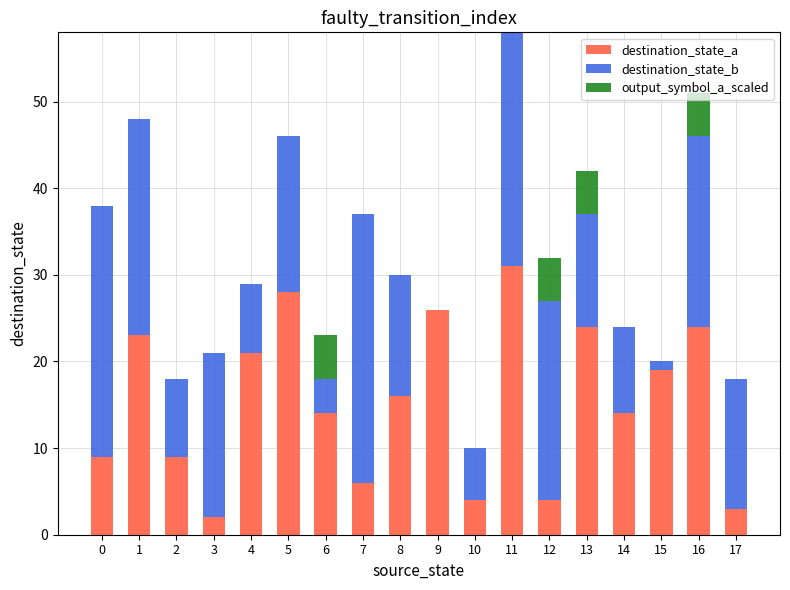

At which category is the sum across all series the highest?

11